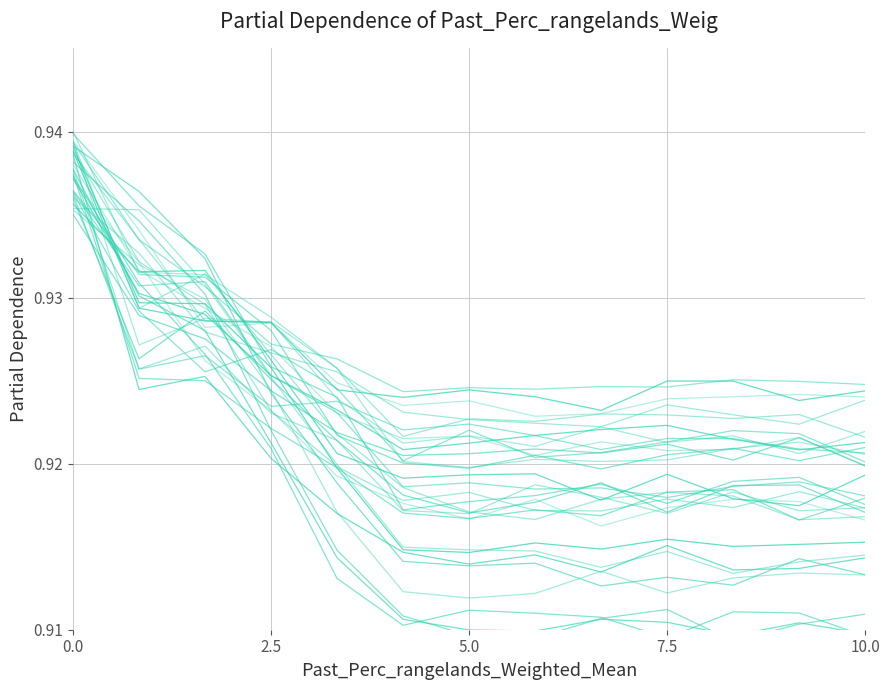

What are all the series names shown in the legend?

line_1, line_2, line_3, line_4, line_5, line_6